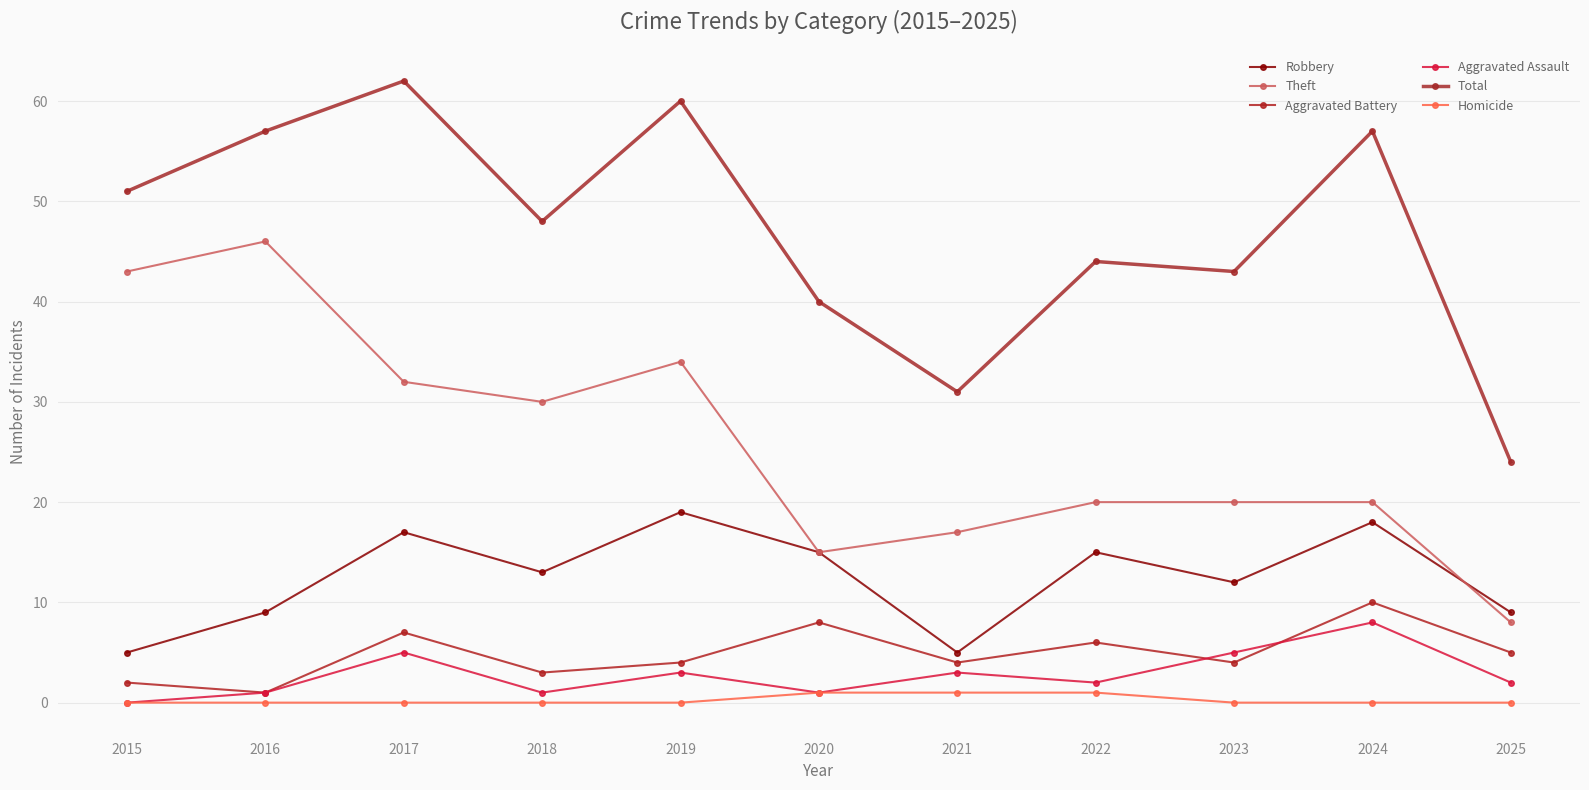

The Aggravated Battery series shows 3 at 2018. True or false?

True